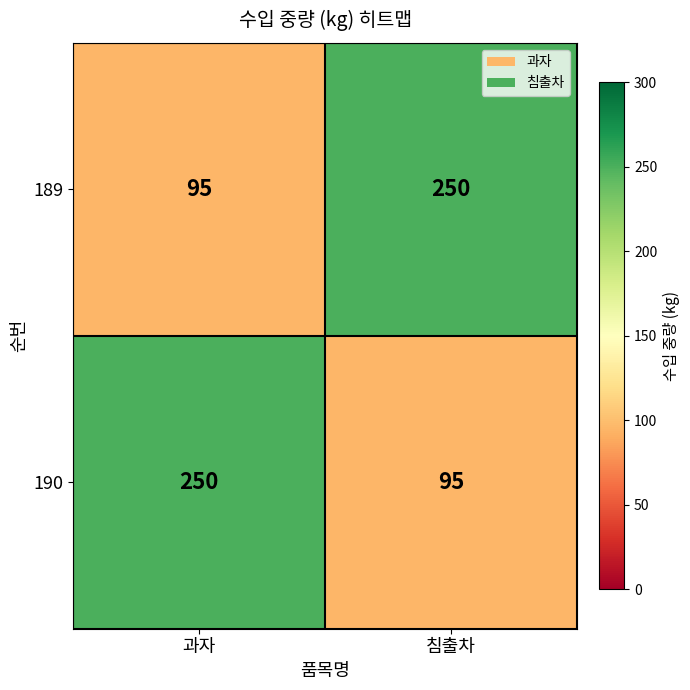

List the labels in order of 190 value, largest first.

과자, 침출차